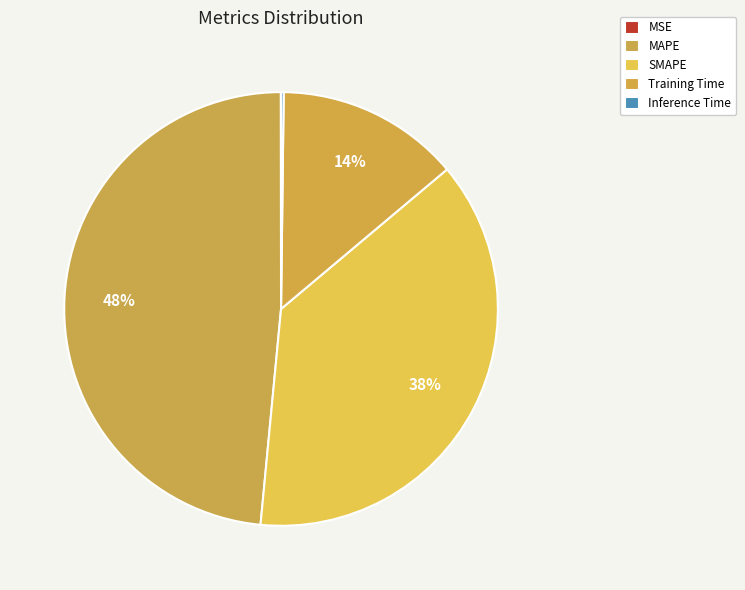

Which slice is the largest?

MAPE